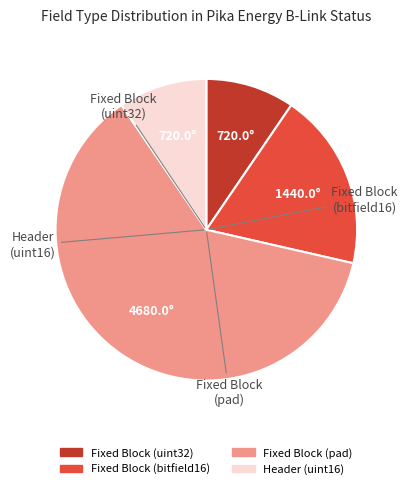

How many segments does this pie chart have?

4